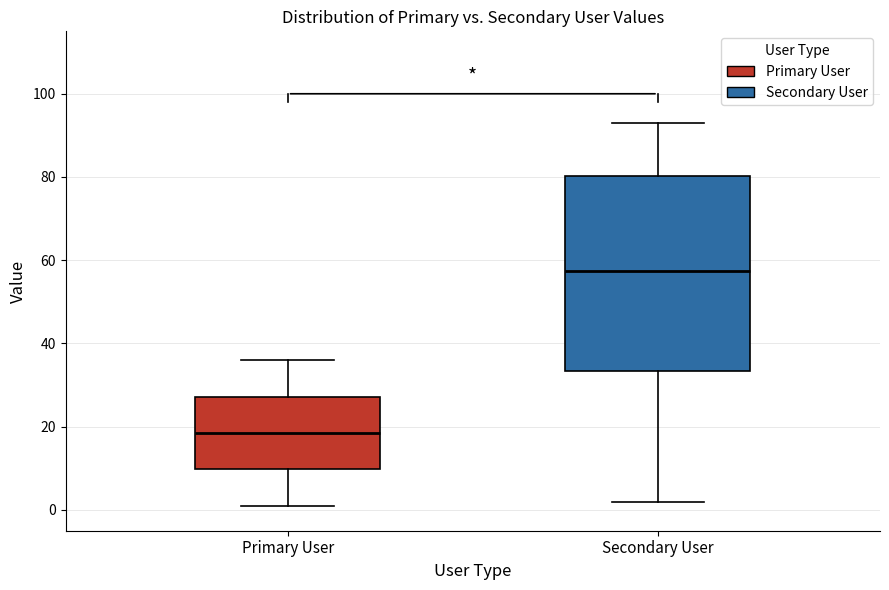

Reading left to right, transcribe this box plot: for each box, give where its median line is, the range the box spans, and where its two whiskers end, as read against the y-axis. The values are not printed on the chart, so give them approximately, as read against the axis.

Primary User: median 18, box 10 to 28, whiskers 2 to 36
Secondary User: median 58, box 34 to 80, whiskers 2 to 94